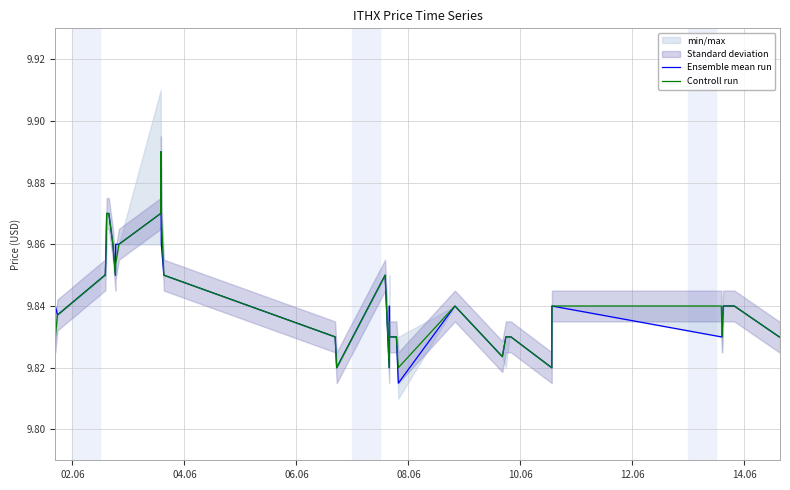

Reading left to right, list all the values displayed in this chart.

Ensemble mean run: 9.8	9.8	9.8	9.8	9.8	9.9	9.9	9.9	9.9	9.8	9.9	9.9	9.9	9.9	9.9	9.8	9.8	9.8	9.8	9.8	9.8	9.8	9.8	9.8	9.8	9.8	9.8	9.8	9.8	9.8	9.8	9.8	9.8	9.8	9.8	9.8	9.8	9.8	9.8	9.8
Controll run: 9.8	9.8	9.8	9.8	9.8	9.9	9.9	9.9	9.9	9.8	9.9	9.9	9.9	9.9	9.9	9.8	9.8	9.8	9.8	9.8	9.8	9.8	9.8	9.8	9.8	9.8	9.8	9.8	9.8	9.8	9.8	9.8	9.8	9.8	9.8	9.8	9.8	9.8	9.8	9.8